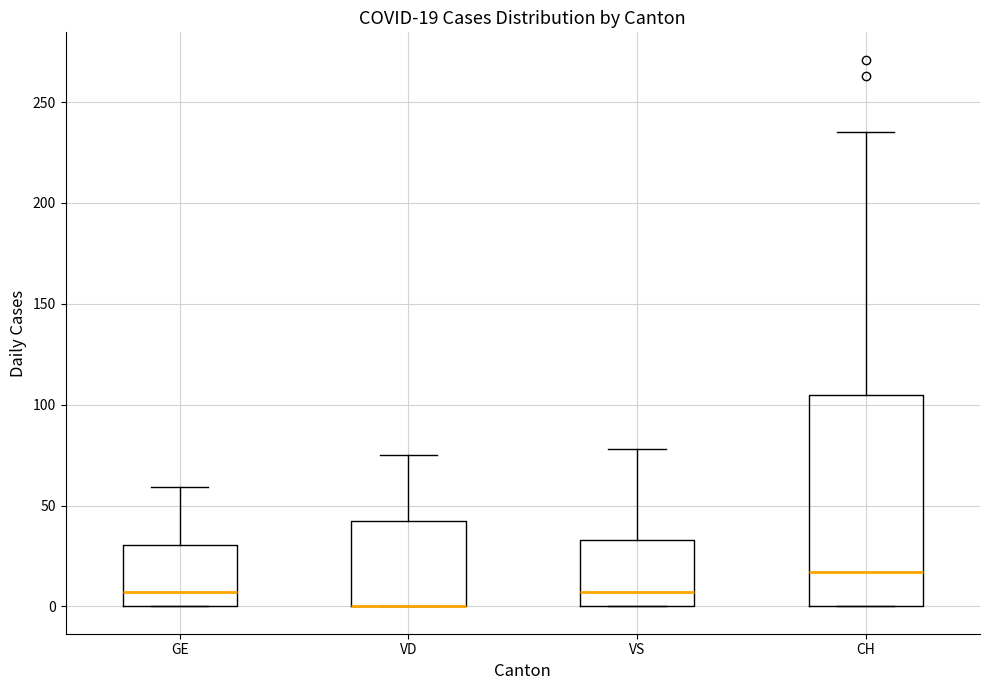

Comparing the boxes themselves (not the whiskers), which one is the tallest?

CH